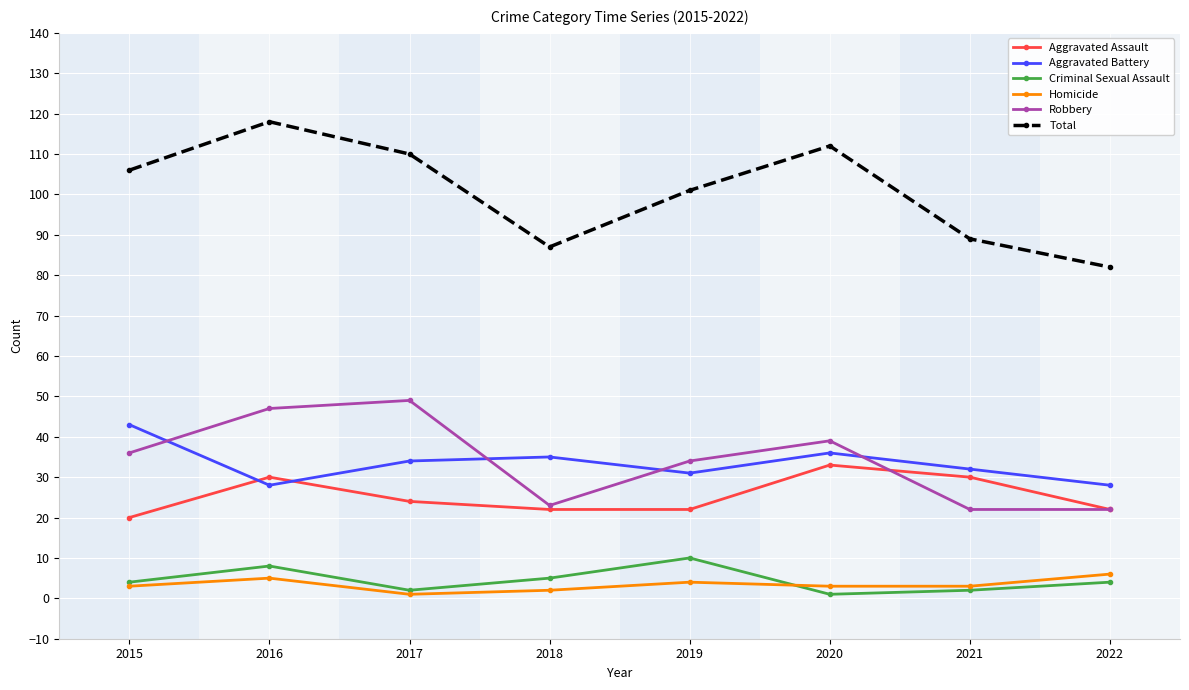

True or false: Aggravated Battery has more than 2 points higher than both neighbors.

False